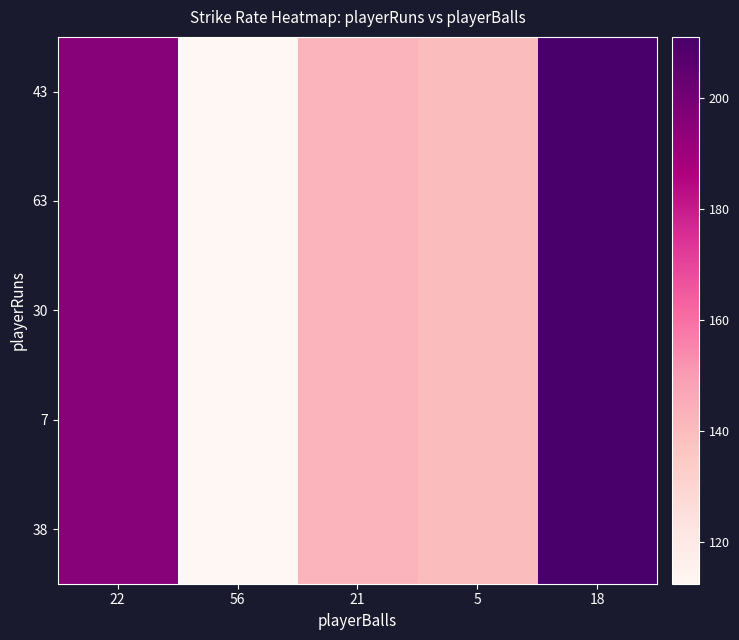

The 7 series shows 140.0 at 5. True or false?

True